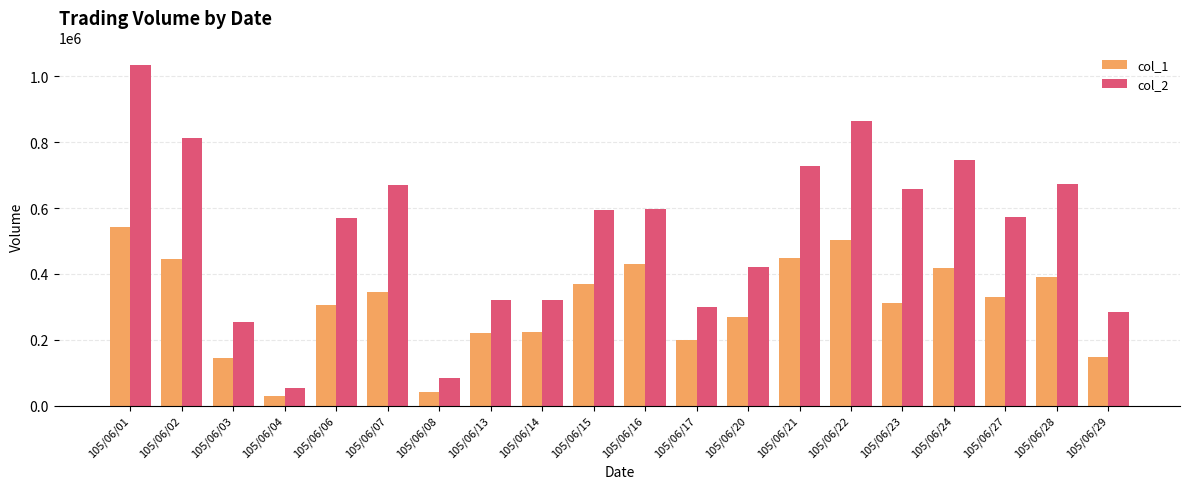

Is the value of col_1 at 105/06/04 greater than the value of col_2 at 105/06/15?

No